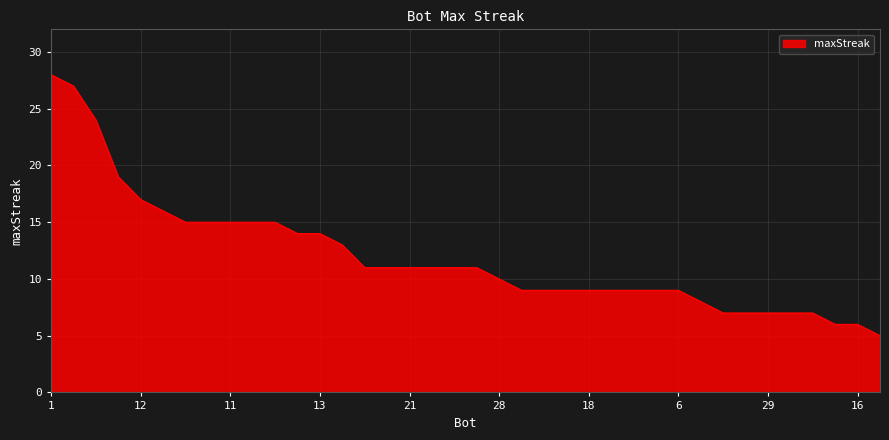

What is the difference between the maximum and minimum values?

23